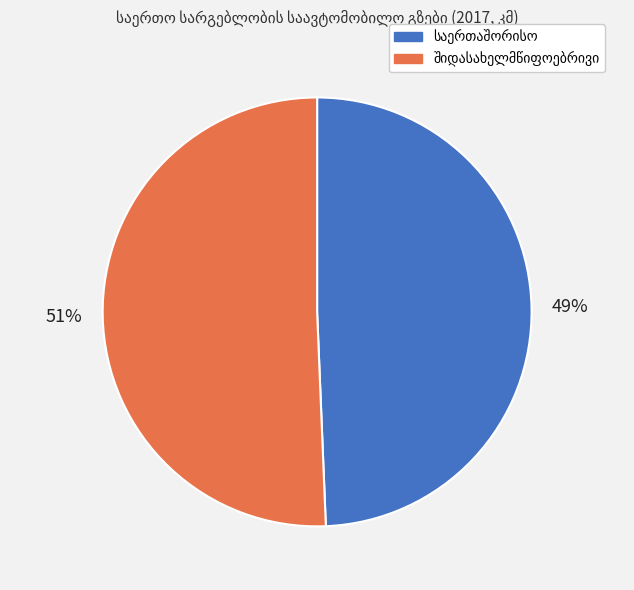

To the nearest percent, what is the average slice percentage?

50%